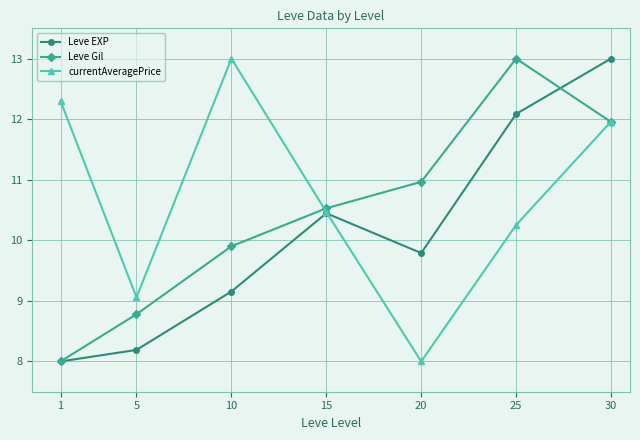

The currentAveragePrice series shows 13.0 at 5. True or false?

False